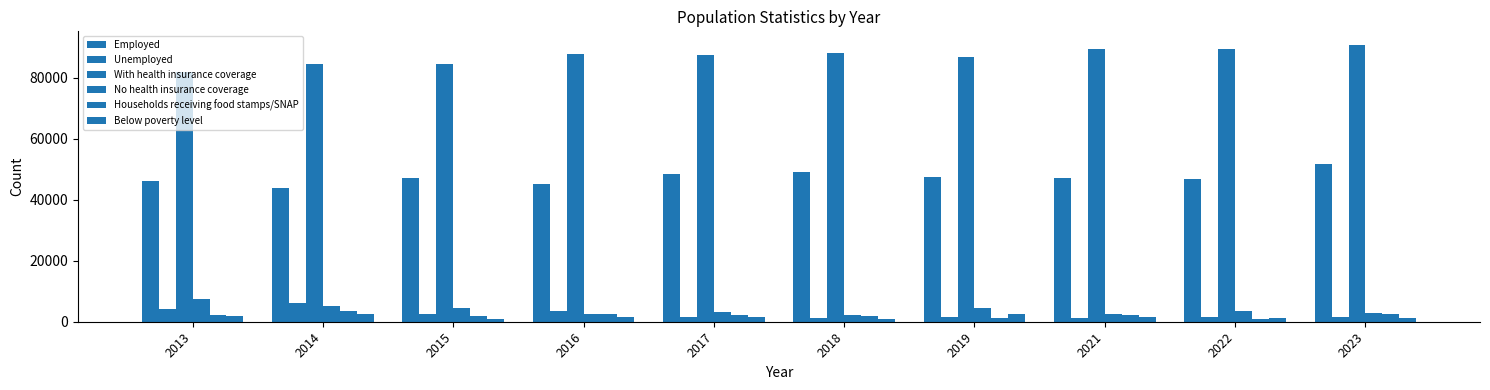

At which label does No health insurance coverage first exceed 3449?

2013